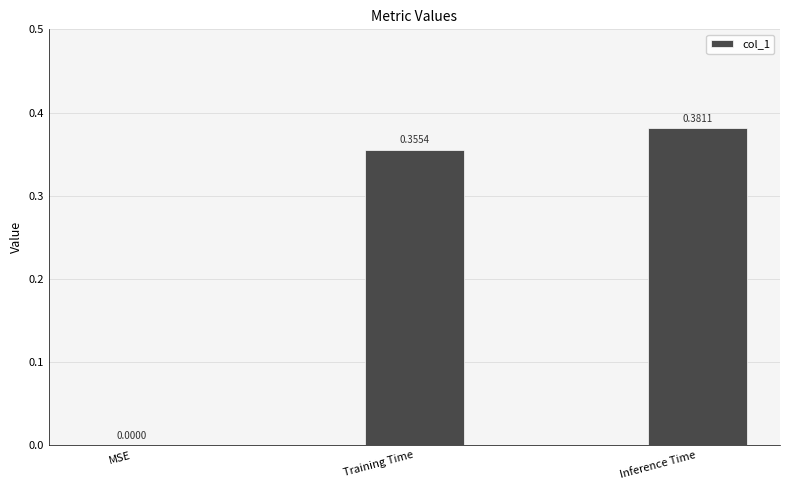

Which label corresponds to the largest value in the chart?

Inference Time